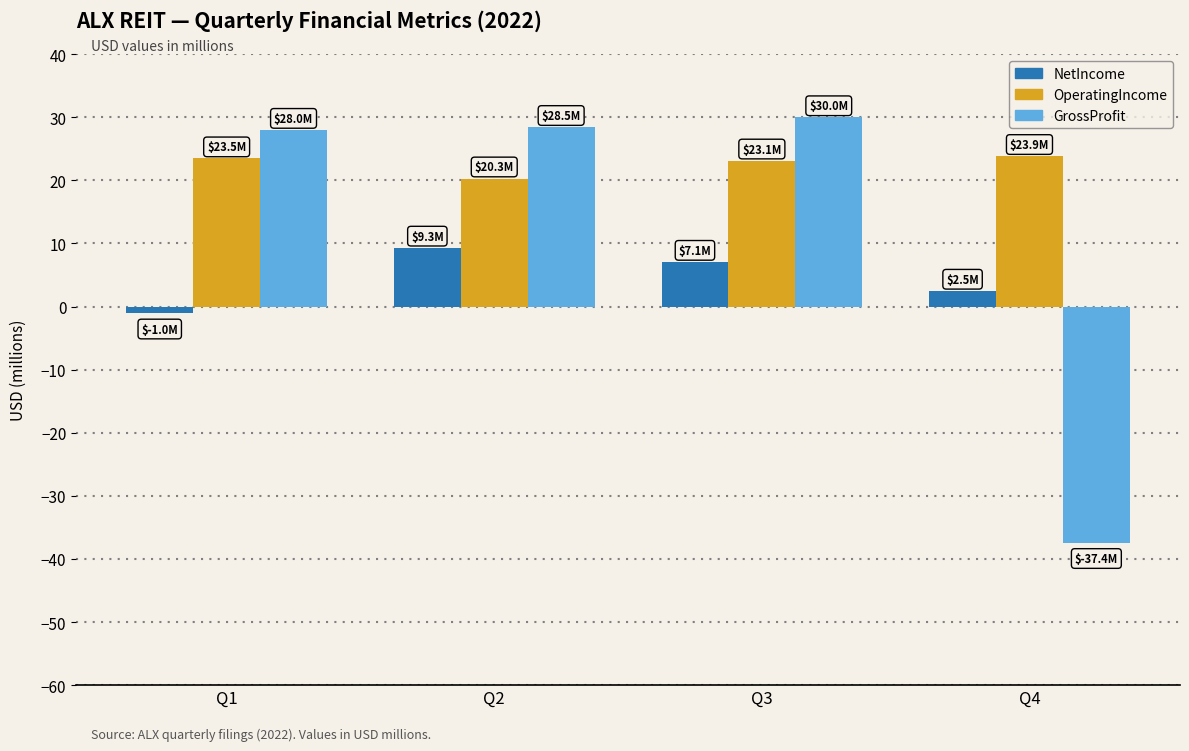

Where does the NetIncome series first go above 7?

Q2